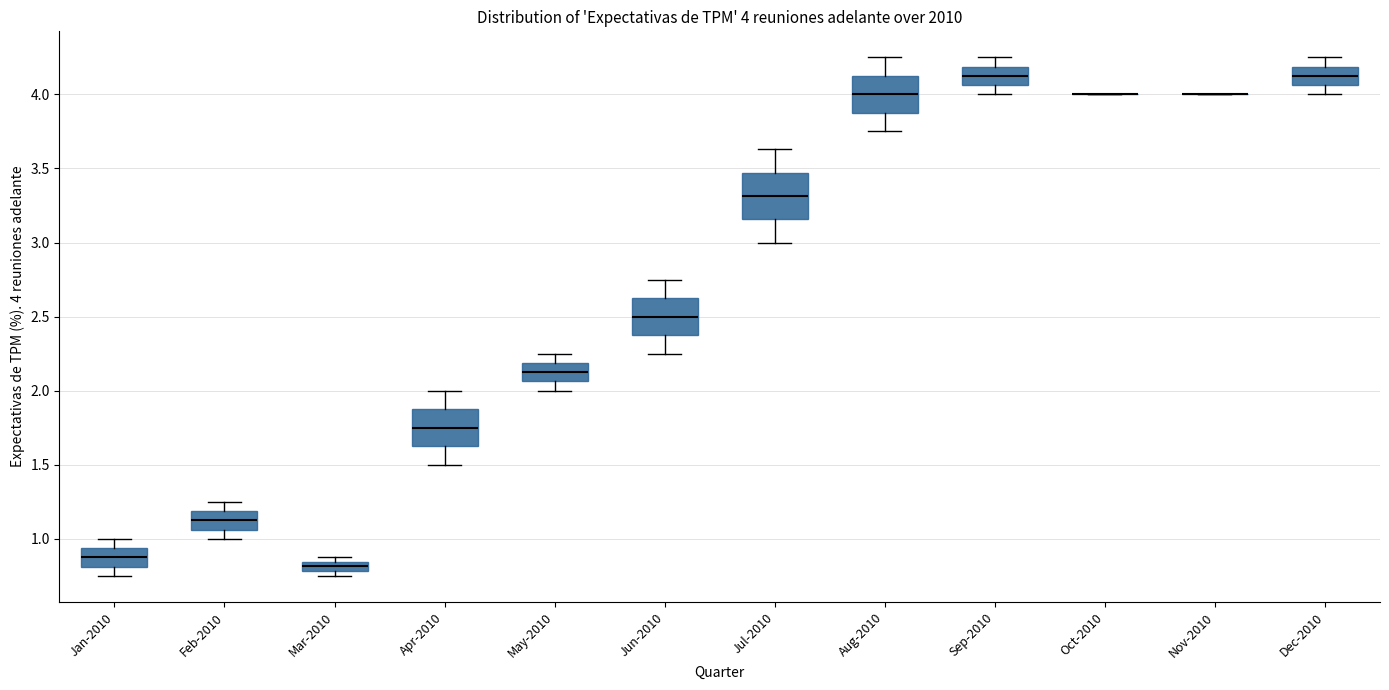

Which box is the tallest, from its lower edge to its upper edge?

Jul-2010